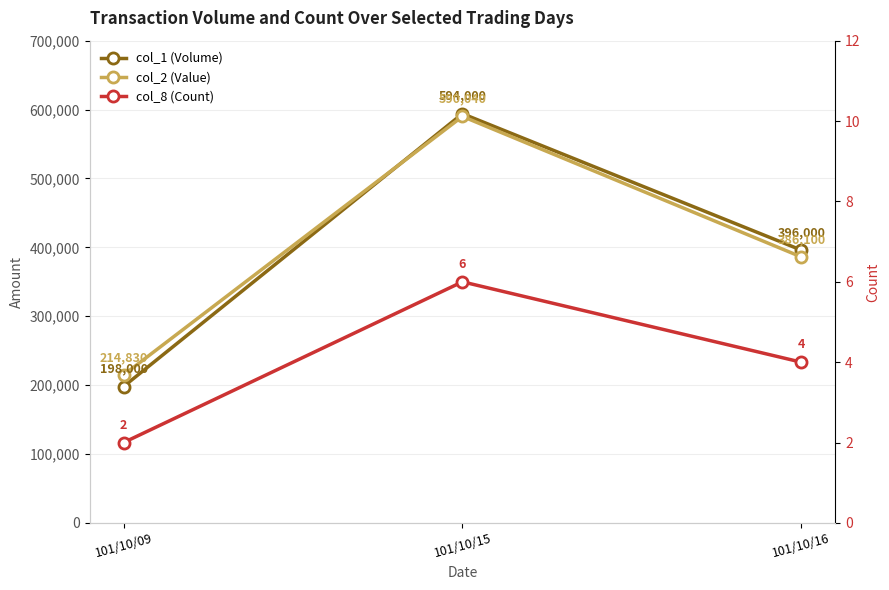

True or false: col_1 (Volume) has a value of 1053292 at 101/10/15.

False